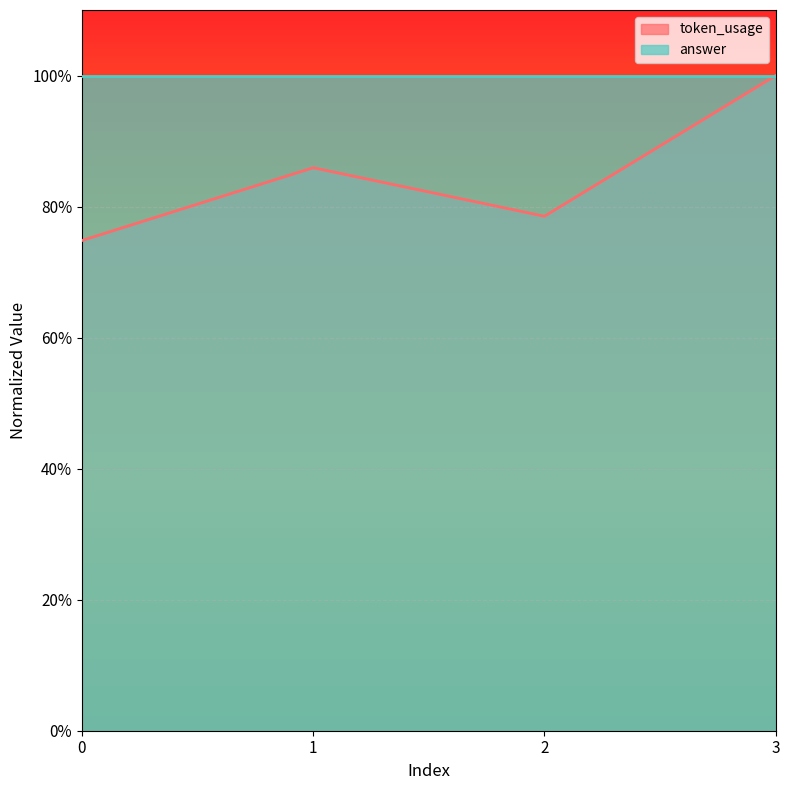

List the labels in order of value, largest first.

3, 1, 2, 0